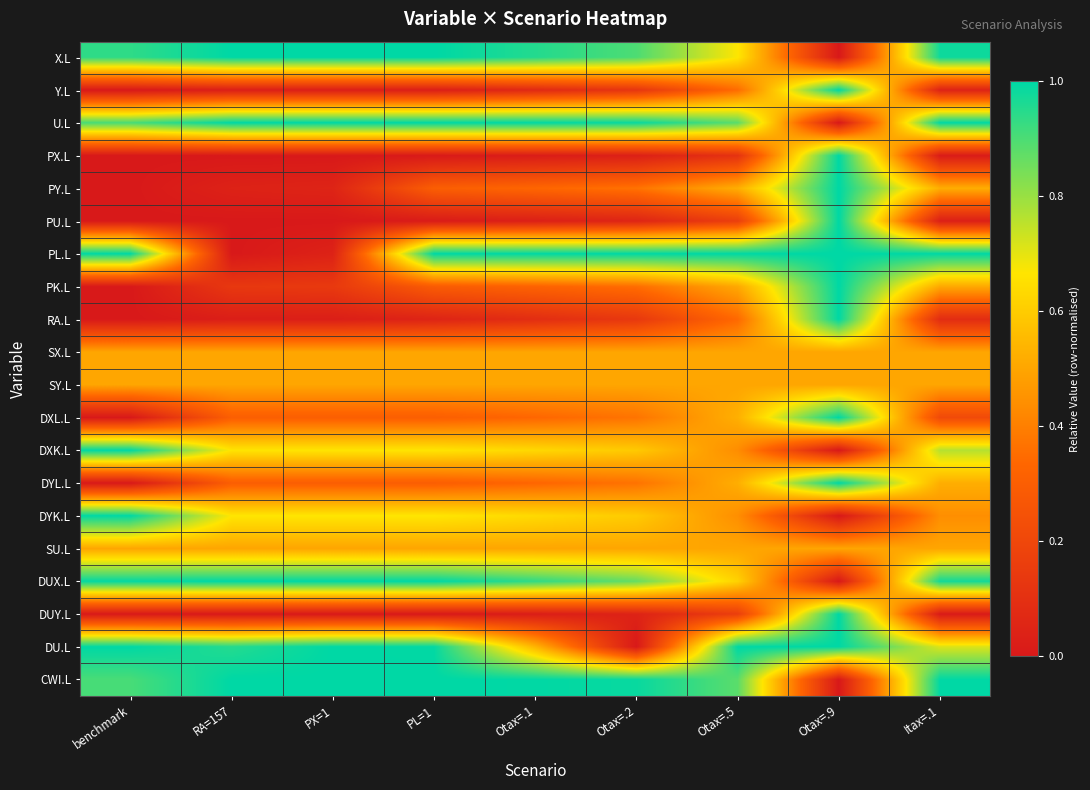

Reading left to right, what are all the values shown in this chart?

X.L: benchmark=0.9	RA=157=1.0	PX=1=1.0	PL=1=1.0	Otax=.1=1.0	Otax=.2=0.9	Otax=.5=0.7	Otax=.9=0.0	Itax=.1=1.0
Y.L: benchmark=0.0	RA=157=0.0	PX=1=0.0	PL=1=0.0	Otax=.1=0.1	Otax=.2=0.1	Otax=.5=0.4	Otax=.9=1.0	Itax=.1=0.0
U.L: benchmark=0.9	RA=157=1.0	PX=1=1.0	PL=1=1.0	Otax=.1=1.0	Otax=.2=1.0	Otax=.5=0.9	Otax=.9=0.0	Itax=.1=1.0
PX.L: benchmark=0.0	RA=157=0.0	PX=1=0.0	PL=1=0.0	Otax=.1=0.0	Otax=.2=0.0	Otax=.5=0.1	Otax=.9=1.0	Itax=.1=0.0
PY.L: benchmark=0.0	RA=157=0.0	PX=1=0.0	PL=1=0.3	Otax=.1=0.3	Otax=.2=0.4	Otax=.5=0.5	Otax=.9=1.0	Itax=.1=0.5
PU.L: benchmark=0.0	RA=157=0.0	PX=1=0.0	PL=1=0.0	Otax=.1=0.0	Otax=.2=0.1	Otax=.5=0.2	Otax=.9=1.0	Itax=.1=0.0
PL.L: benchmark=1.0	RA=157=0.0	PX=1=0.0	PL=1=1.0	Otax=.1=1.0	Otax=.2=1.0	Otax=.5=1.0	Otax=.9=1.0	Itax=.1=1.0
PK.L: benchmark=0.0	RA=157=0.1	PX=1=0.1	PL=1=0.3	Otax=.1=0.3	Otax=.2=0.4	Otax=.5=0.5	Otax=.9=1.0	Itax=.1=0.5
RA.L: benchmark=0.0	RA=157=0.0	PX=1=0.0	PL=1=0.0	Otax=.1=0.1	Otax=.2=0.1	Otax=.5=0.3	Otax=.9=1.0	Itax=.1=0.1
SX.L: benchmark=0.5	RA=157=0.5	PX=1=0.5	PL=1=0.5	Otax=.1=0.5	Otax=.2=0.5	Otax=.5=0.5	Otax=.9=0.5	Itax=.1=0.5
SY.L: benchmark=0.5	RA=157=0.5	PX=1=0.5	PL=1=0.5	Otax=.1=0.5	Otax=.2=0.5	Otax=.5=0.5	Otax=.9=0.5	Itax=.1=0.5
DXL.L: benchmark=0.0	RA=157=0.3	PX=1=0.3	PL=1=0.3	Otax=.1=0.3	Otax=.2=0.4	Otax=.5=0.5	Otax=.9=1.0	Itax=.1=0.2
DXK.L: benchmark=1.0	RA=157=0.7	PX=1=0.7	PL=1=0.7	Otax=.1=0.6	Otax=.2=0.6	Otax=.5=0.4	Otax=.9=0.0	Itax=.1=0.8
DYL.L: benchmark=0.0	RA=157=0.3	PX=1=0.3	PL=1=0.3	Otax=.1=0.3	Otax=.2=0.4	Otax=.5=0.5	Otax=.9=1.0	Itax=.1=0.5
DYK.L: benchmark=1.0	RA=157=0.7	PX=1=0.7	PL=1=0.7	Otax=.1=0.6	Otax=.2=0.6	Otax=.5=0.4	Otax=.9=0.0	Itax=.1=0.4
SU.L: benchmark=0.5	RA=157=0.5	PX=1=0.5	PL=1=0.5	Otax=.1=0.5	Otax=.2=0.5	Otax=.5=0.5	Otax=.9=0.5	Itax=.1=0.5
DUX.L: benchmark=1.0	RA=157=1.0	PX=1=1.0	PL=1=1.0	Otax=.1=0.9	Otax=.2=0.9	Otax=.5=0.6	Otax=.9=0.0	Itax=.1=1.0
DUY.L: benchmark=0.0	RA=157=0.0	PX=1=0.0	PL=1=0.0	Otax=.1=0.0	Otax=.2=0.0	Otax=.5=0.2	Otax=.9=1.0	Itax=.1=0.0
DU.L: benchmark=1.0	RA=157=1.0	PX=1=1.0	PL=1=1.0	Otax=.1=0.5	Otax=.2=0.0	Otax=.5=1.0	Otax=.9=1.0	Itax=.1=0.7
CWI.L: benchmark=0.9	RA=157=1.0	PX=1=1.0	PL=1=1.0	Otax=.1=1.0	Otax=.2=1.0	Otax=.5=0.9	Otax=.9=0.0	Itax=.1=1.0